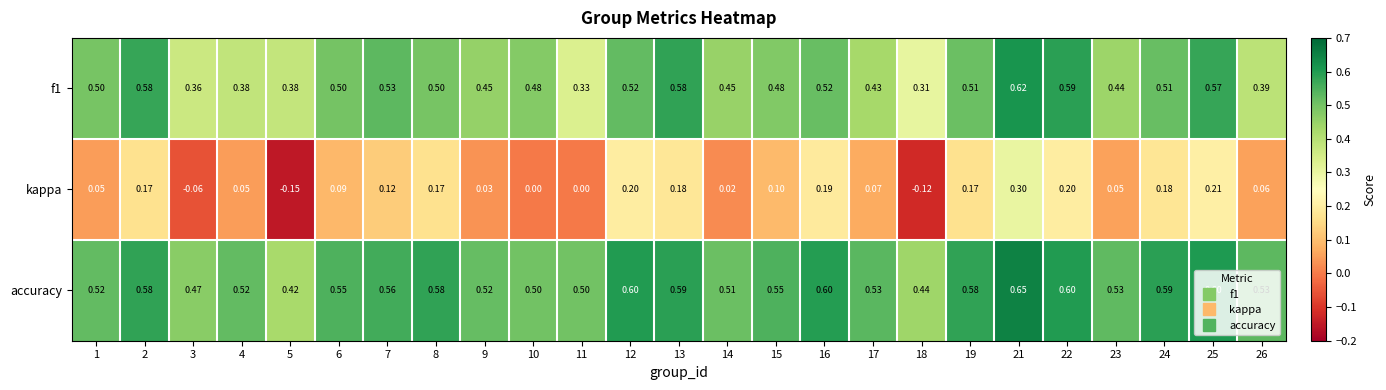

Which series has the largest range (max minus min)?

kappa